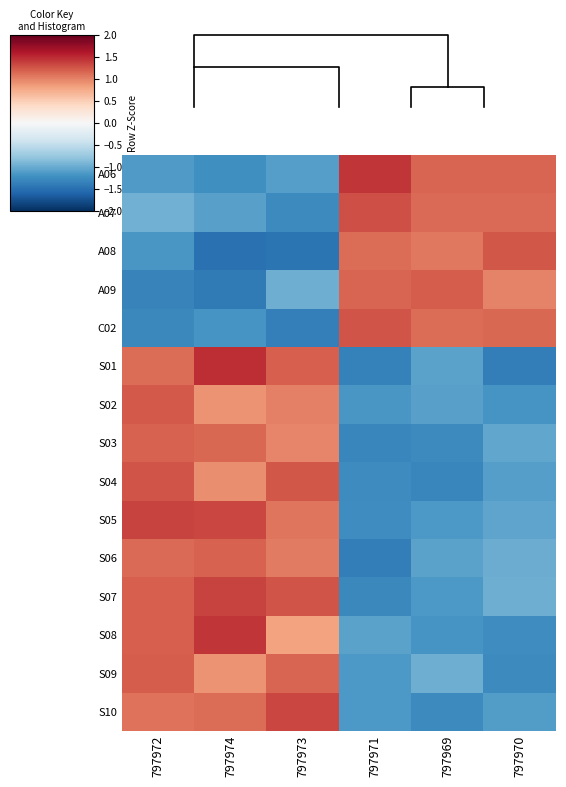

Reading left to right, extract all data points from this chart.

A06: 797972=-1.1	797974=-1.2	797973=-1.1	797971=1.4	797969=1.2	797970=1.2
A07: 797972=-1.0	797974=-1.1	797973=-1.3	797971=1.3	797969=1.1	797970=1.1
A08: 797972=-1.2	797974=-1.5	797973=-1.5	797971=1.1	797969=1.0	797970=1.2
A09: 797972=-1.3	797974=-1.4	797973=-1.0	797971=1.2	797969=1.2	797970=1.0
C02: 797972=-1.3	797974=-1.2	797973=-1.4	797971=1.3	797969=1.1	797970=1.2
S01: 797972=1.1	797974=1.5	797973=1.2	797971=-1.4	797969=-1.1	797970=-1.4
S02: 797972=1.2	797974=0.9	797973=1.0	797971=-1.2	797969=-1.1	797970=-1.2
S03: 797972=1.2	797974=1.2	797973=1.0	797971=-1.3	797969=-1.3	797970=-1.0
S04: 797972=1.3	797974=0.9	797973=1.2	797971=-1.3	797969=-1.3	797970=-1.1
S05: 797972=1.4	797974=1.3	797973=1.1	797971=-1.2	797969=-1.2	797970=-1.1
S06: 797972=1.1	797974=1.2	797973=1.0	797971=-1.4	797969=-1.1	797970=-1.0
S07: 797972=1.2	797974=1.4	797973=1.3	797971=-1.3	797969=-1.1	797970=-1.0
S08: 797972=1.2	797974=1.4	797973=0.8	797971=-1.1	797969=-1.2	797970=-1.2
S09: 797972=1.2	797974=0.9	797973=1.2	797971=-1.1	797969=-1.0	797970=-1.3
S10: 797972=1.1	797974=1.1	797973=1.3	797971=-1.2	797969=-1.3	797970=-1.1